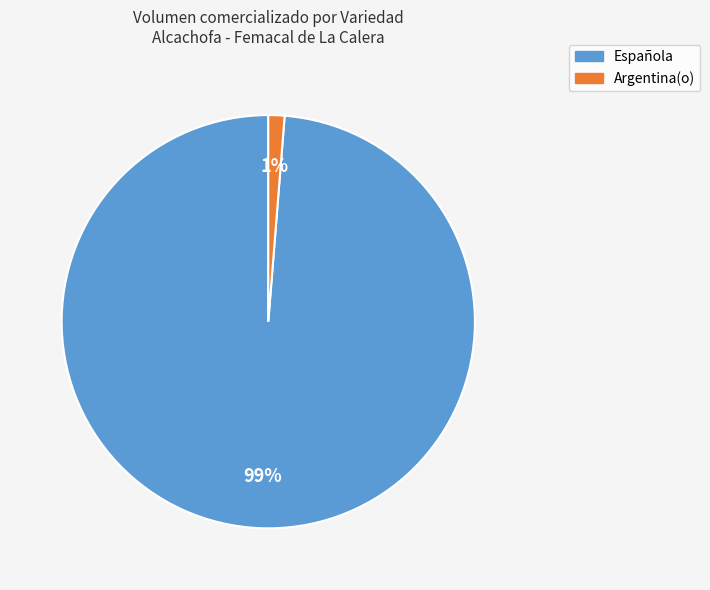

Between Española and Argentina(o), which is larger?

Española